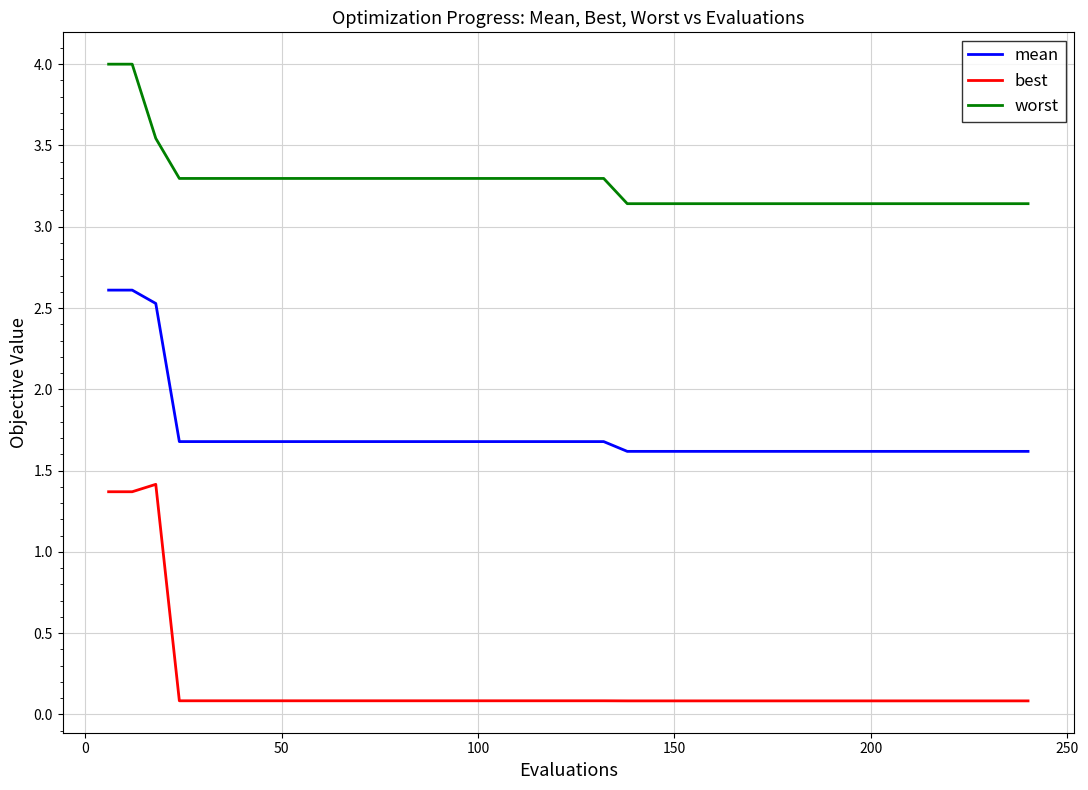

Which series has the largest total across all categories?

worst